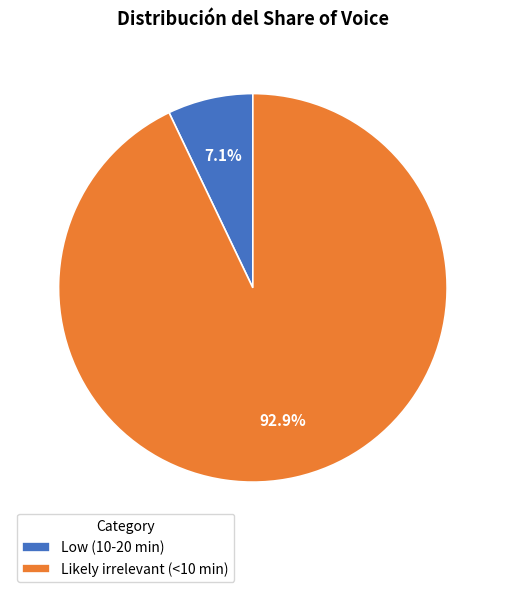

How much of the chart is everything except Likely irrelevant (<10 min)?

7.1%